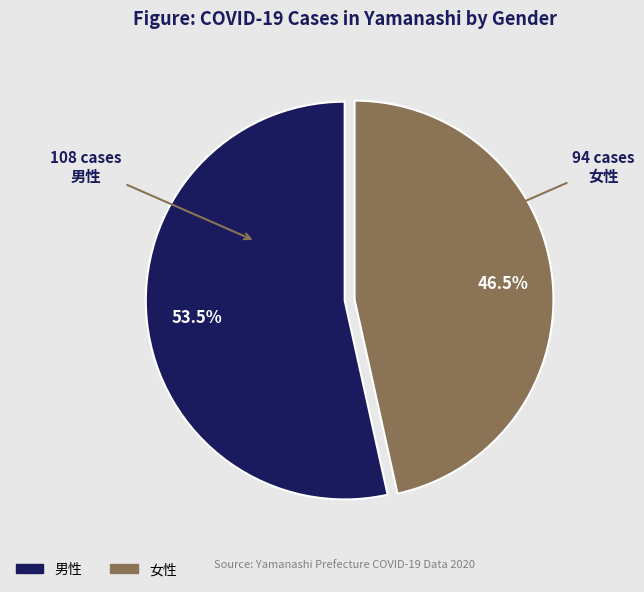

The 男性 slice represents 47% of the pie. True or false?

False